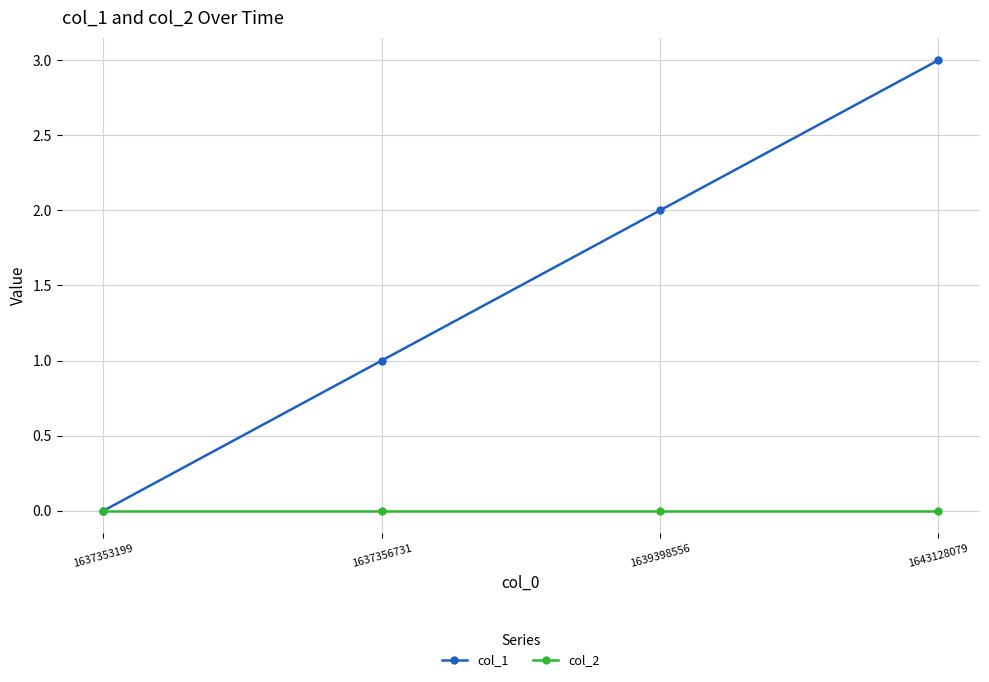

What is the maximum value shown in the chart?

3